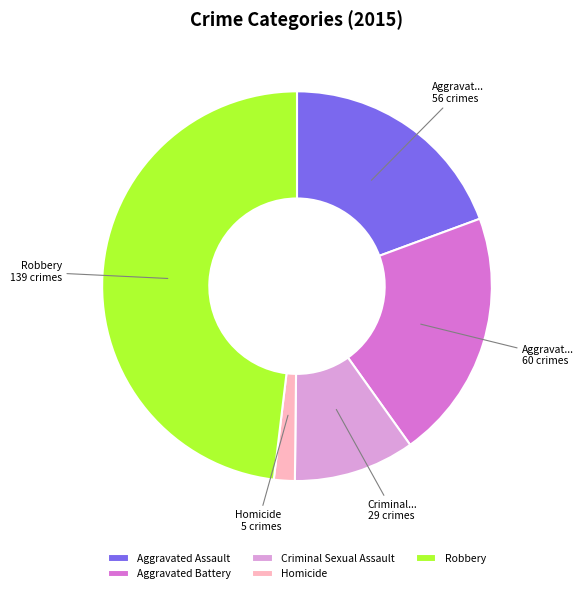

Does Aggravated Battery account for over 50% of the chart?

No